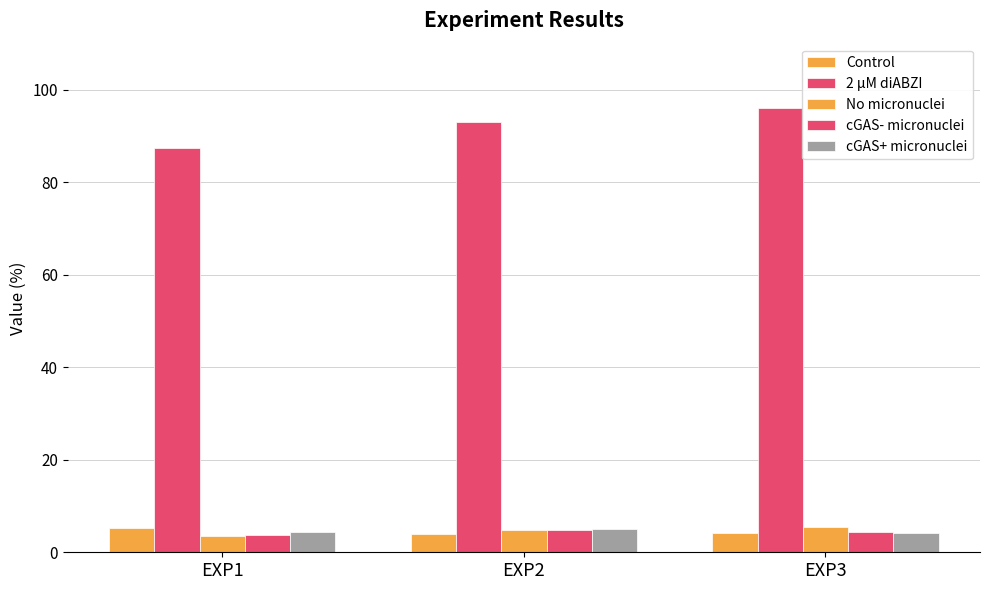

Are the bars grouped side by side (vs. stacked)?

Yes